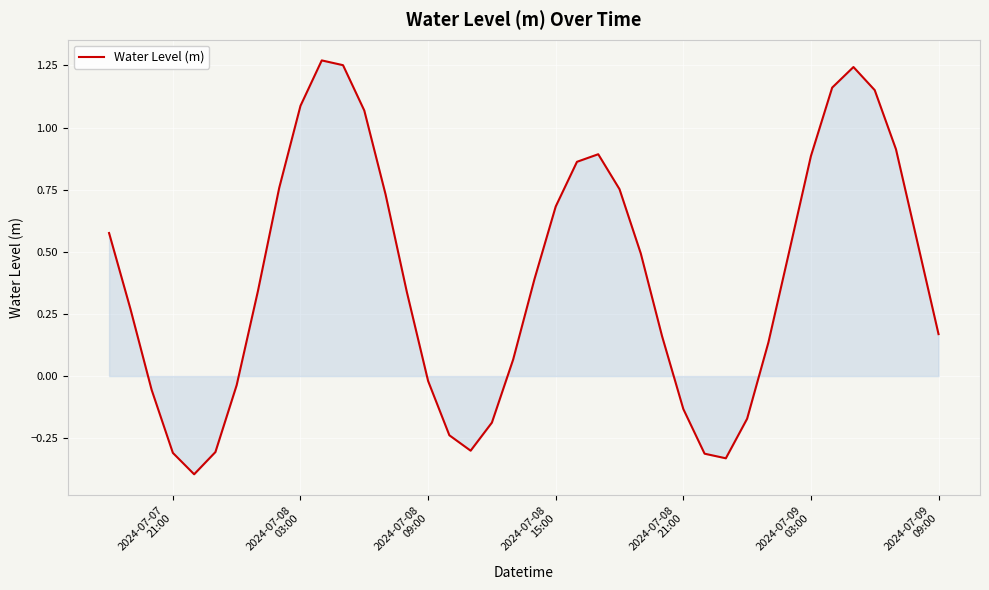

How many series are shown in this chart?

1